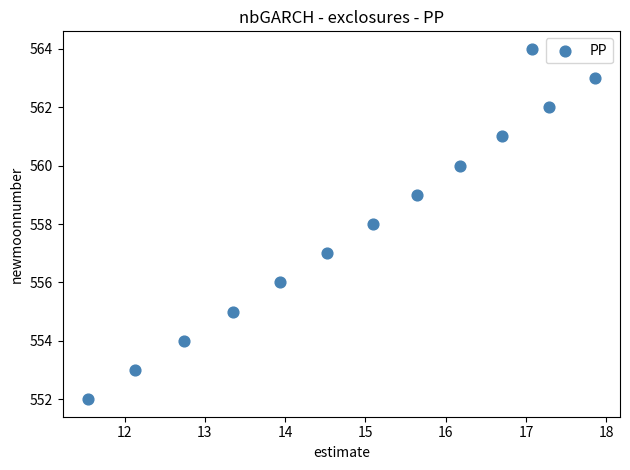

What is the range of Y values (max minus min)?

12